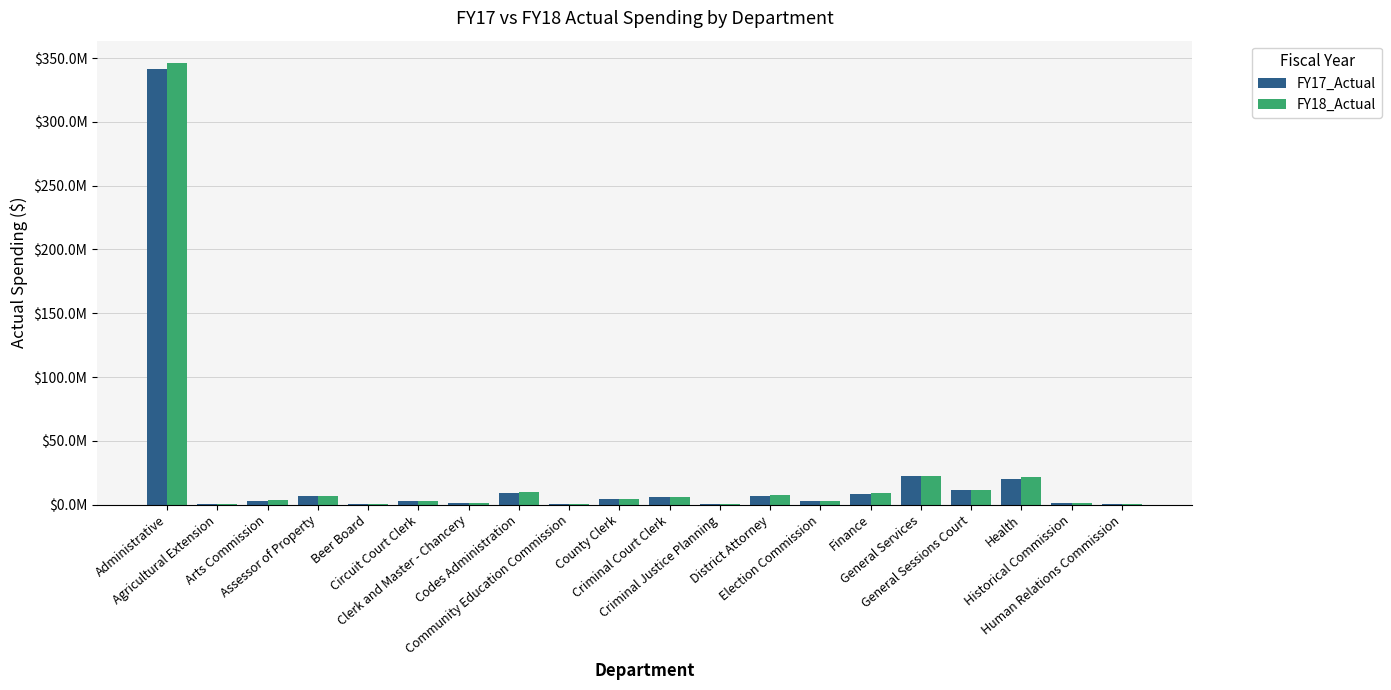

Are the bars horizontal?

No